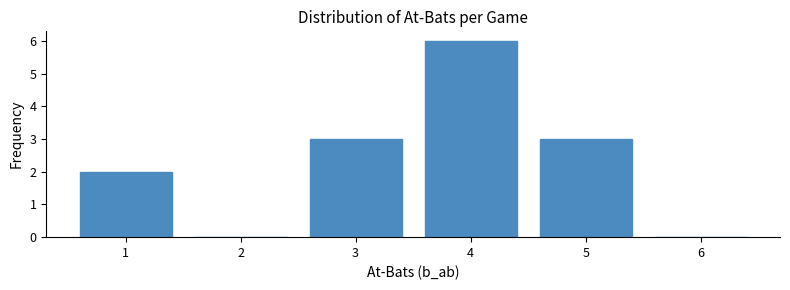

Reading left to right, list every bar in this chart as the range it spans on the x-axis followed by its height. The values are not printed on the chart, so give them approximately, as read against the axis.

0.5 to 1.5: 2
1.5 to 2.5: 0
2.5 to 3.5: 3
3.5 to 4.5: 6
4.5 to 5.5: 3
5.5 to 6.5: 0